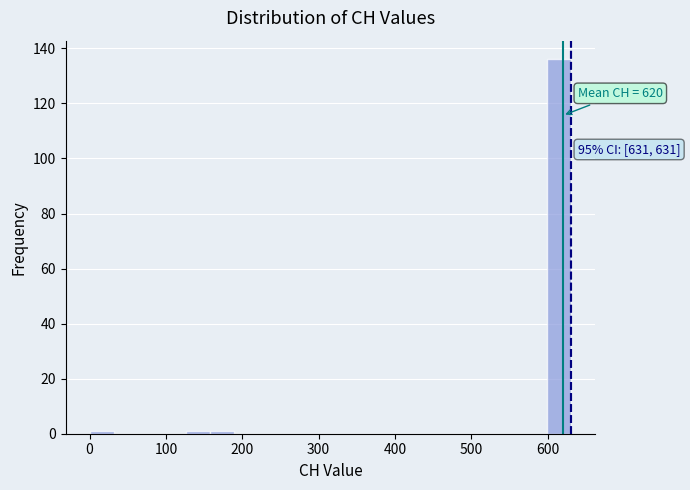

Read against the x-axis, roughly where is the centre of the tallest bar?

620